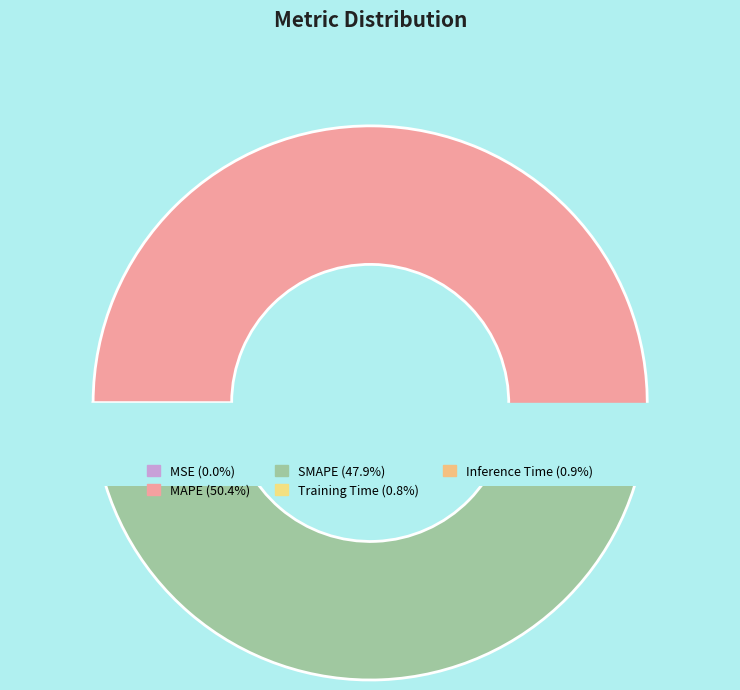

Combined, what portion of the pie is Training Time and SMAPE?

48.7%